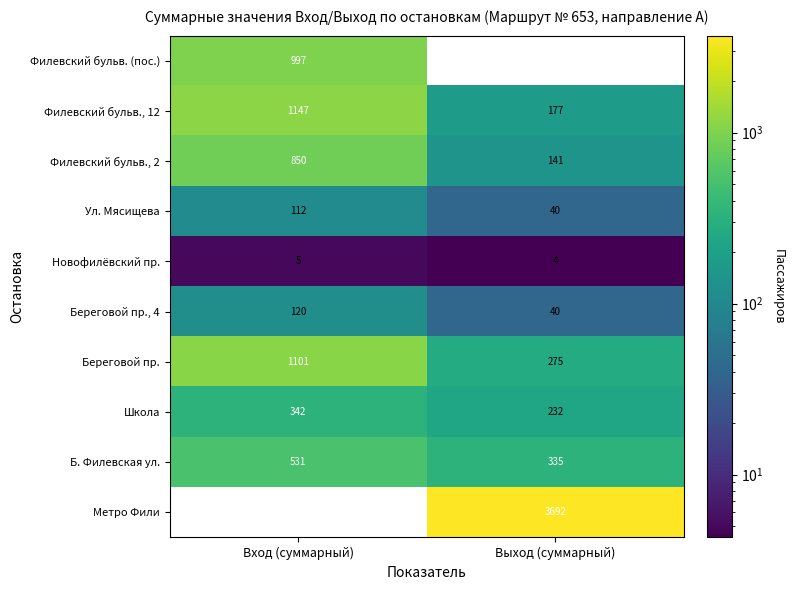

The value of Береговой пр., 4 at Вход (суммарный) is 120.2. True or false?

True